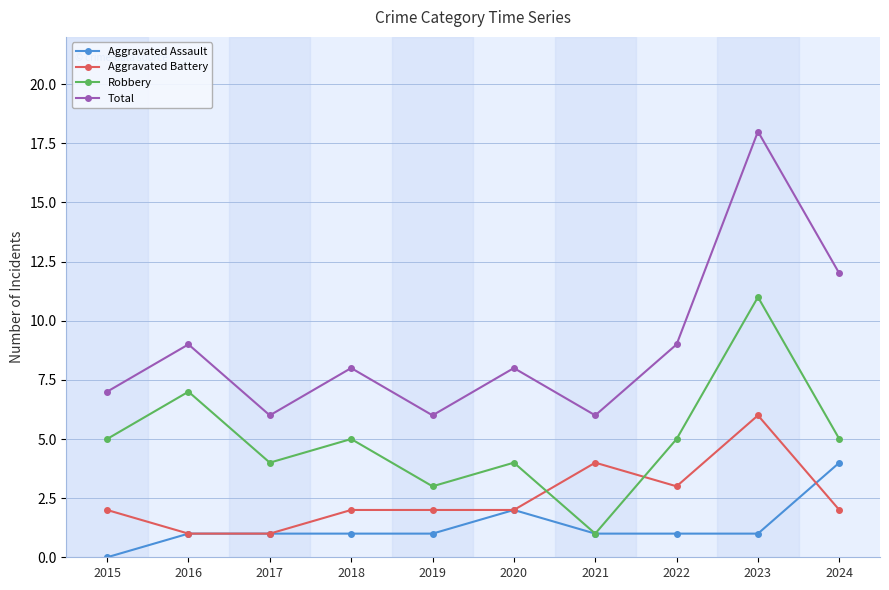

How many data points does each series have?

10